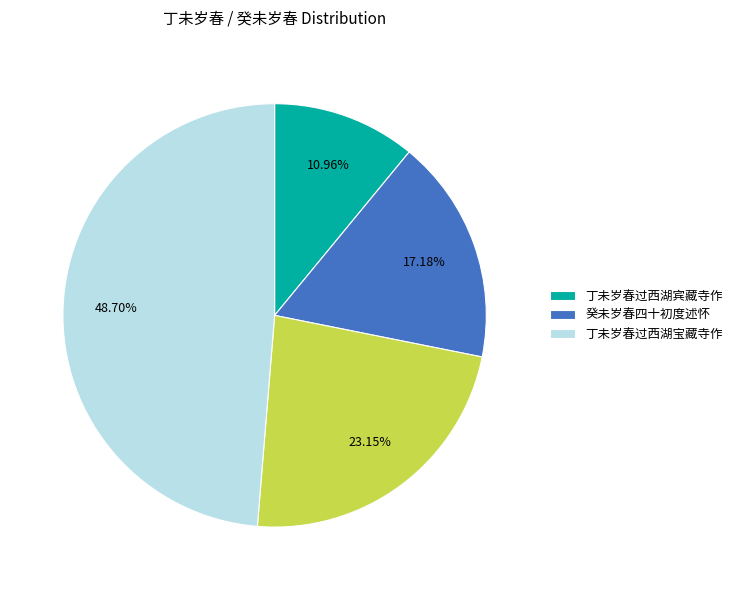

Is there any slice that represents more than half of the pie?

No